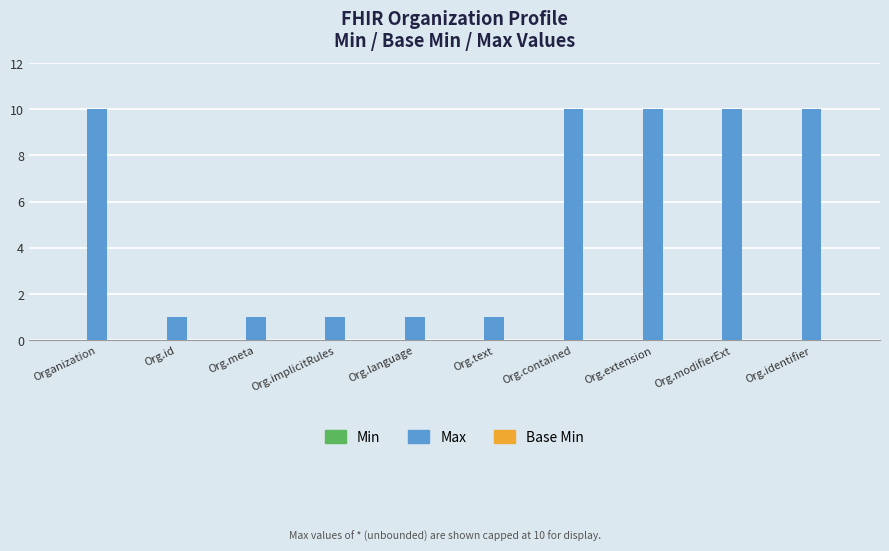

What is the ratio of the value at Org.identifier to the value at Org.implicitRules?

10.0